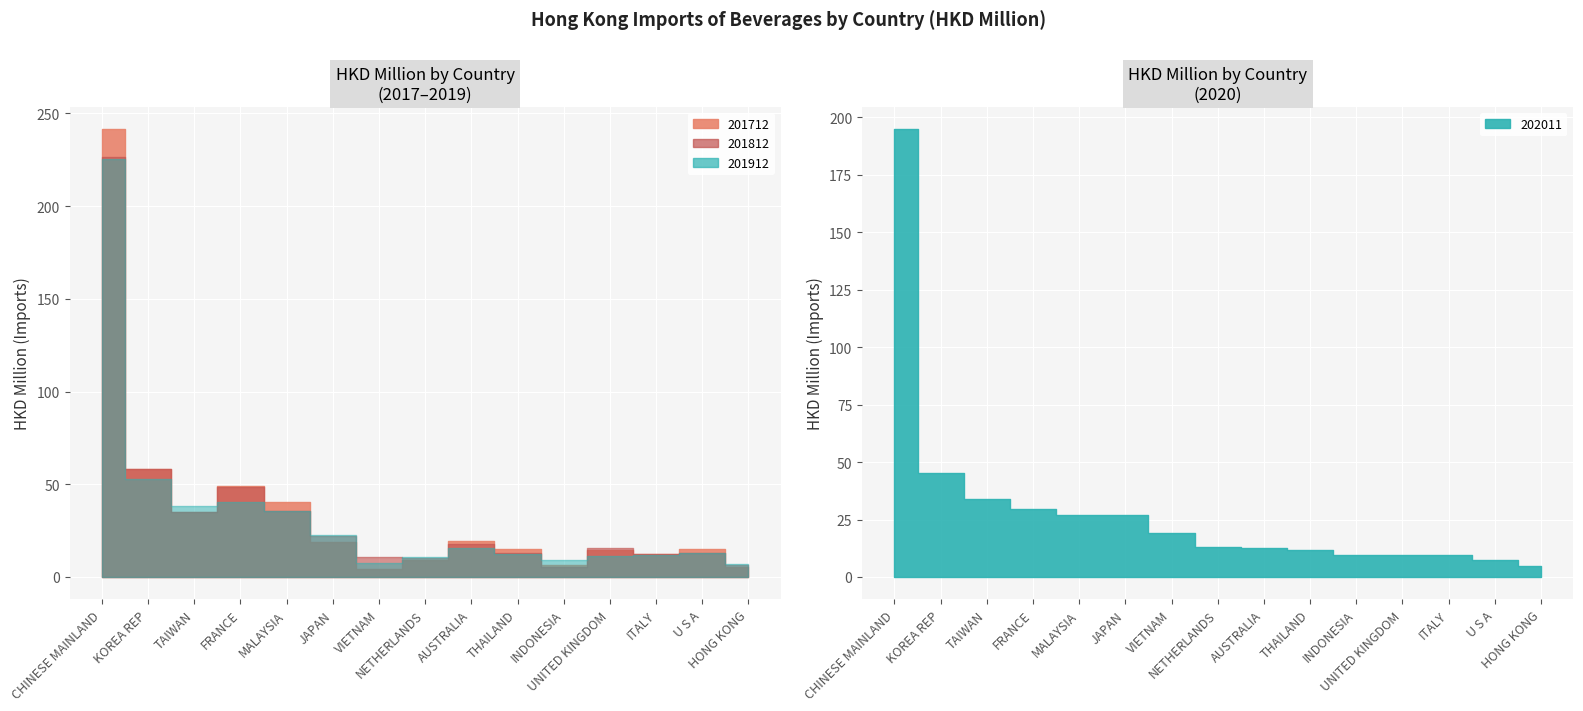

At which label does 201712 first exceed 15?

CHINESE MAINLAND